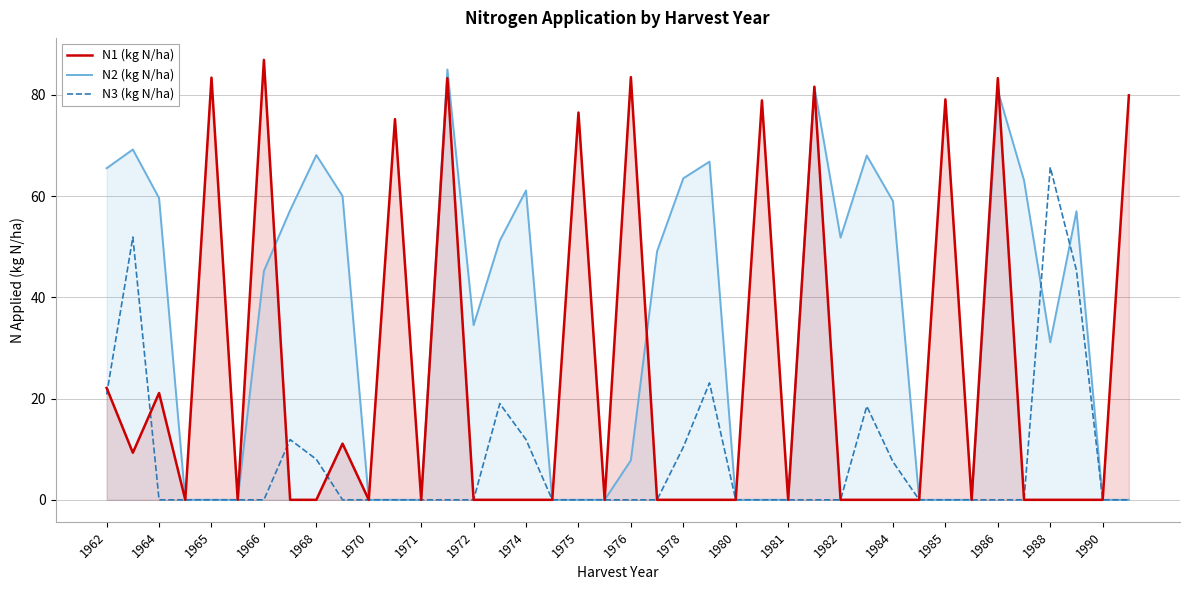

What is the average value of the N2 (kg N/ha) series?

33.4